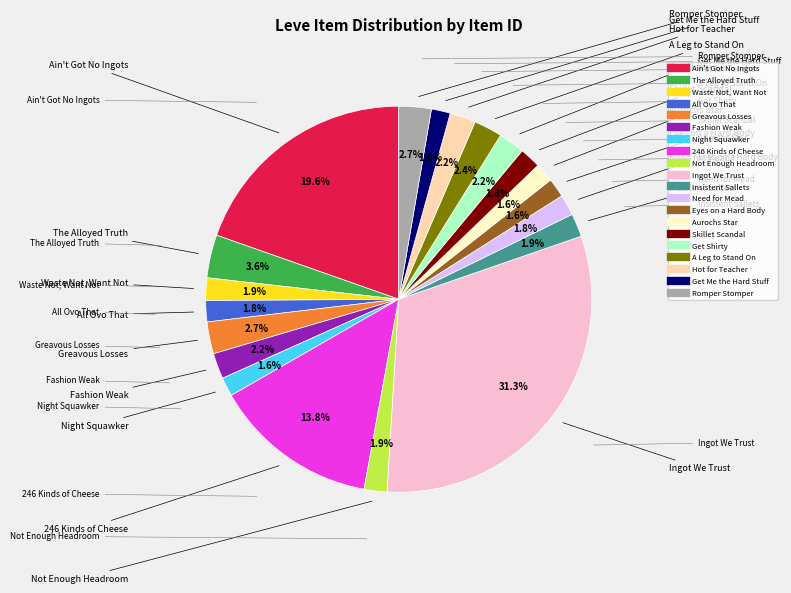

Does Waste Not, Want Not represent more than half of the total?

No